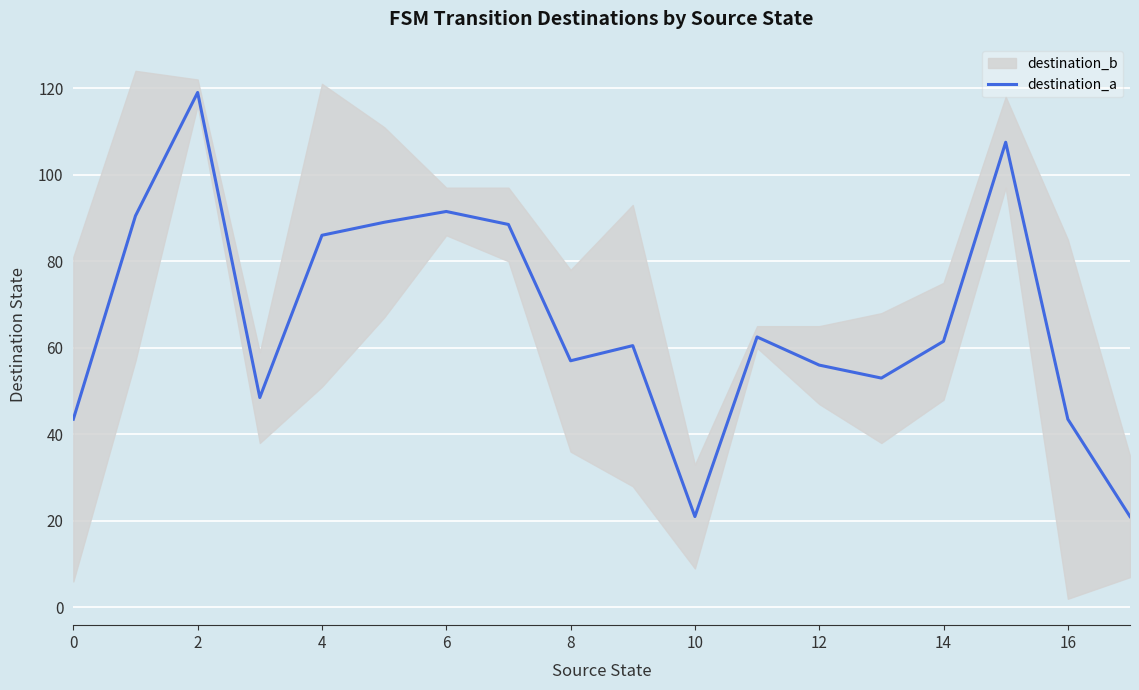

What is the lowest value of the destination_a series?

21.0